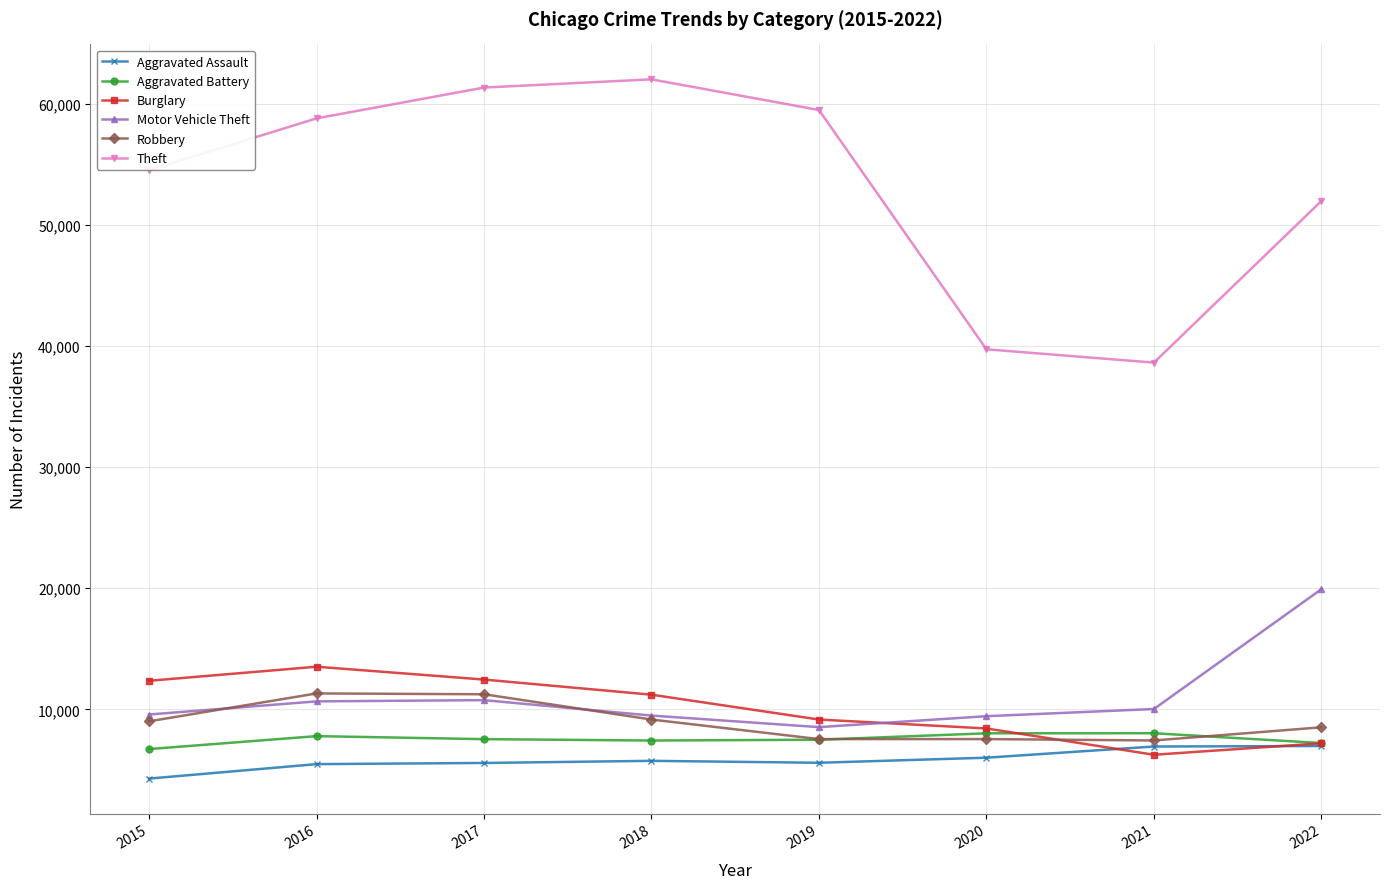

How many categories are shown in the chart?

8